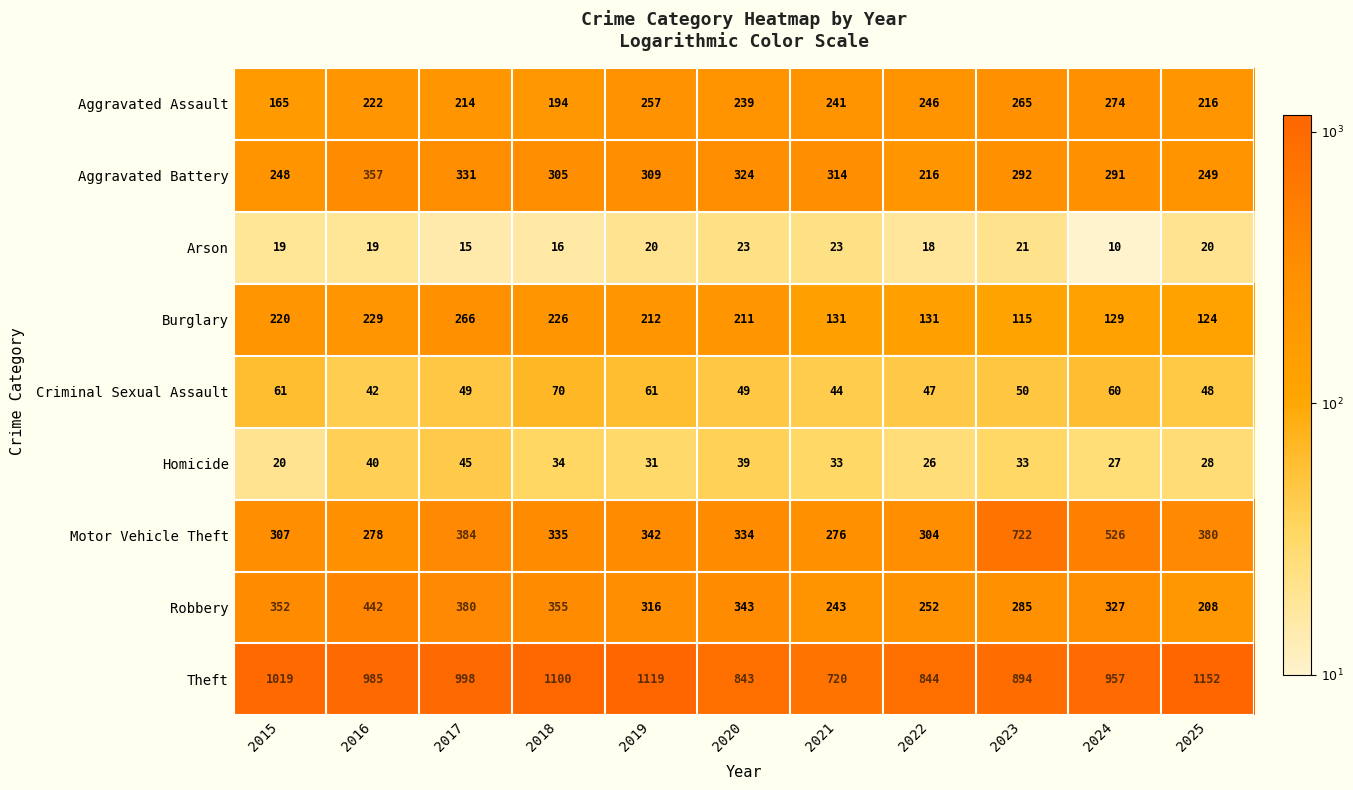

What is the approximate value of Criminal Sexual Assault at 2020, to the nearest 5?

50